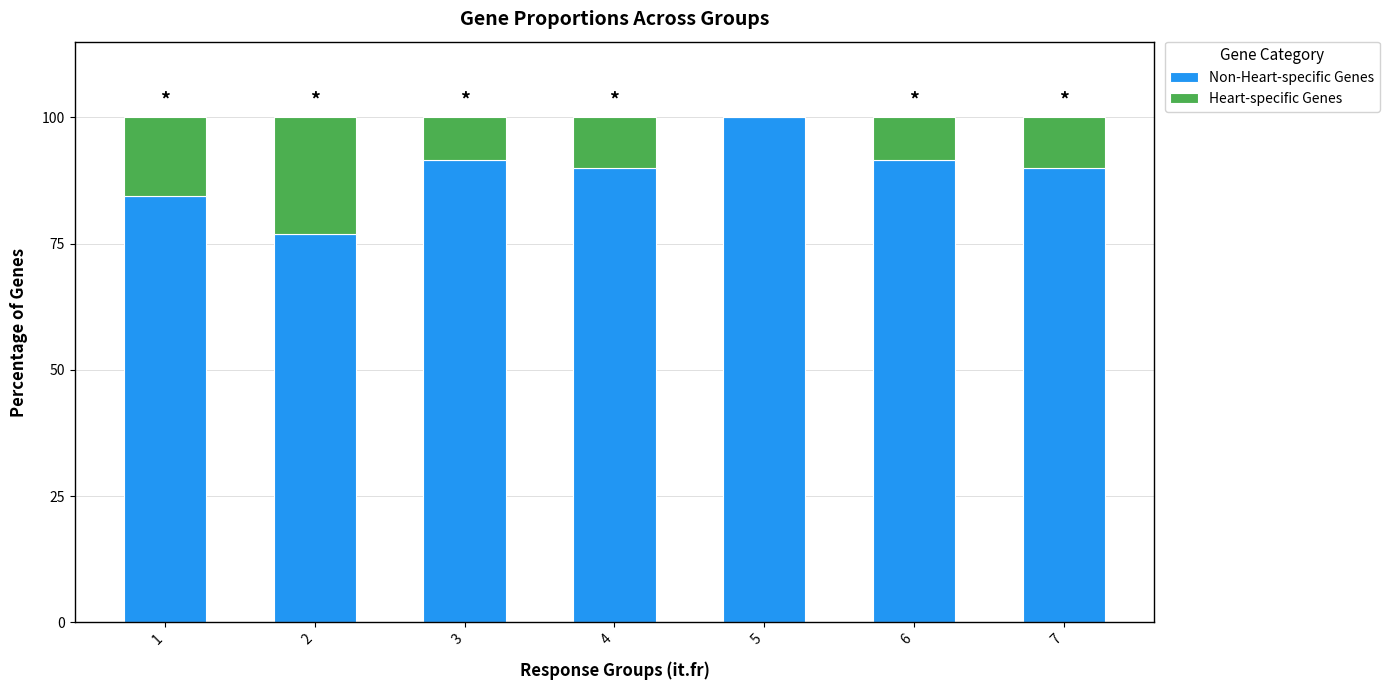

Which series has the largest range (max minus min)?

Heart-specific Genes